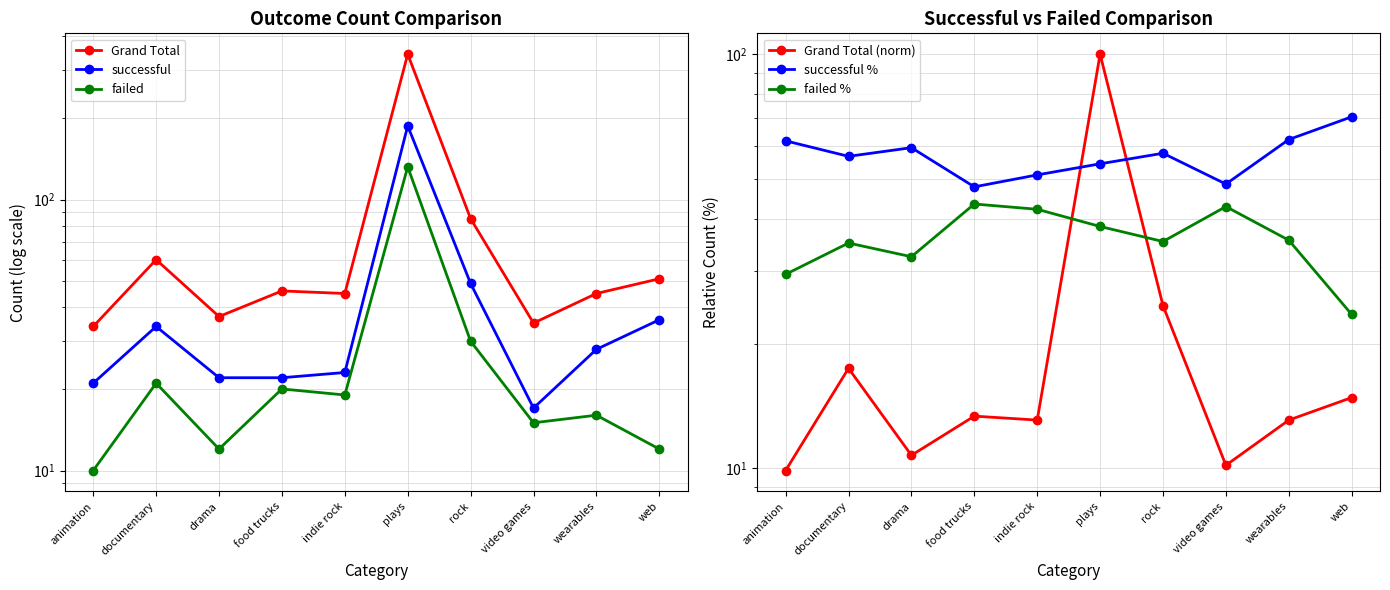

Does the chart have visible grid lines?

Yes